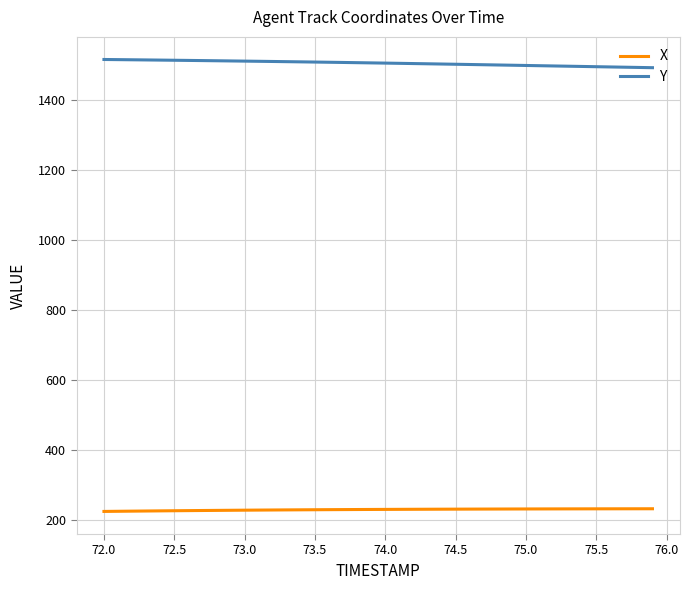

Rank the series by their maximum value, from lowest to highest.

X, Y